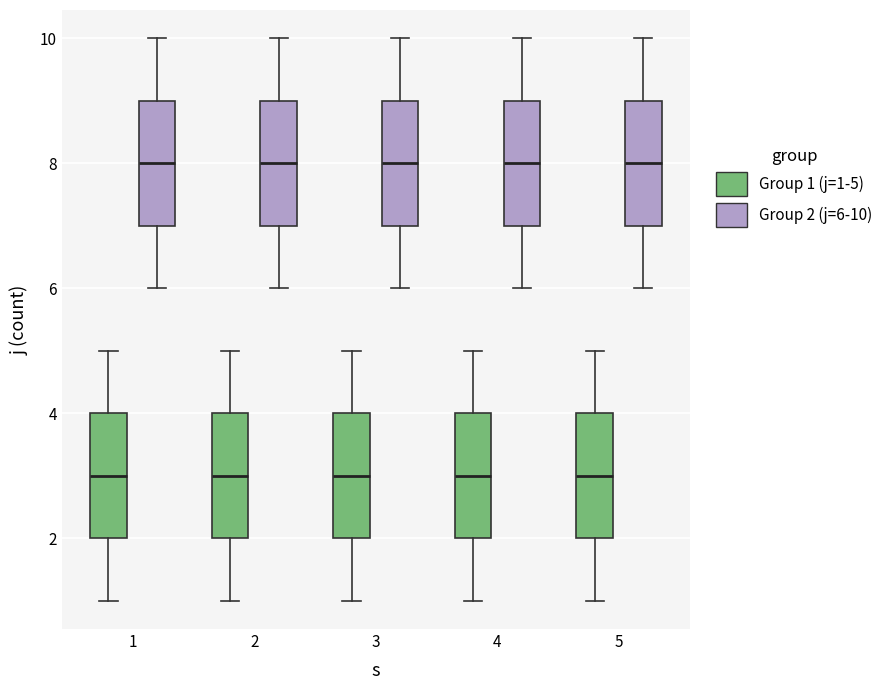

Reading left to right, transcribe this box plot: for each box, give where its median line is, the range the box spans, and where its two whiskers end, as read against the y-axis. The values are not printed on the chart, so give them approximately, as read against the axis.

1 (Group 1 (j=1-5)): median 3, box 2 to 4, whiskers 1 to 5
1 (Group 2 (j=6-10)): median 8, box 7 to 9, whiskers 6 to 10
2 (Group 1 (j=1-5)): median 3, box 2 to 4, whiskers 1 to 5
2 (Group 2 (j=6-10)): median 8, box 7 to 9, whiskers 6 to 10
3 (Group 1 (j=1-5)): median 3, box 2 to 4, whiskers 1 to 5
3 (Group 2 (j=6-10)): median 8, box 7 to 9, whiskers 6 to 10
4 (Group 1 (j=1-5)): median 3, box 2 to 4, whiskers 1 to 5
4 (Group 2 (j=6-10)): median 8, box 7 to 9, whiskers 6 to 10
5 (Group 1 (j=1-5)): median 3, box 2 to 4, whiskers 1 to 5
5 (Group 2 (j=6-10)): median 8, box 7 to 9, whiskers 6 to 10